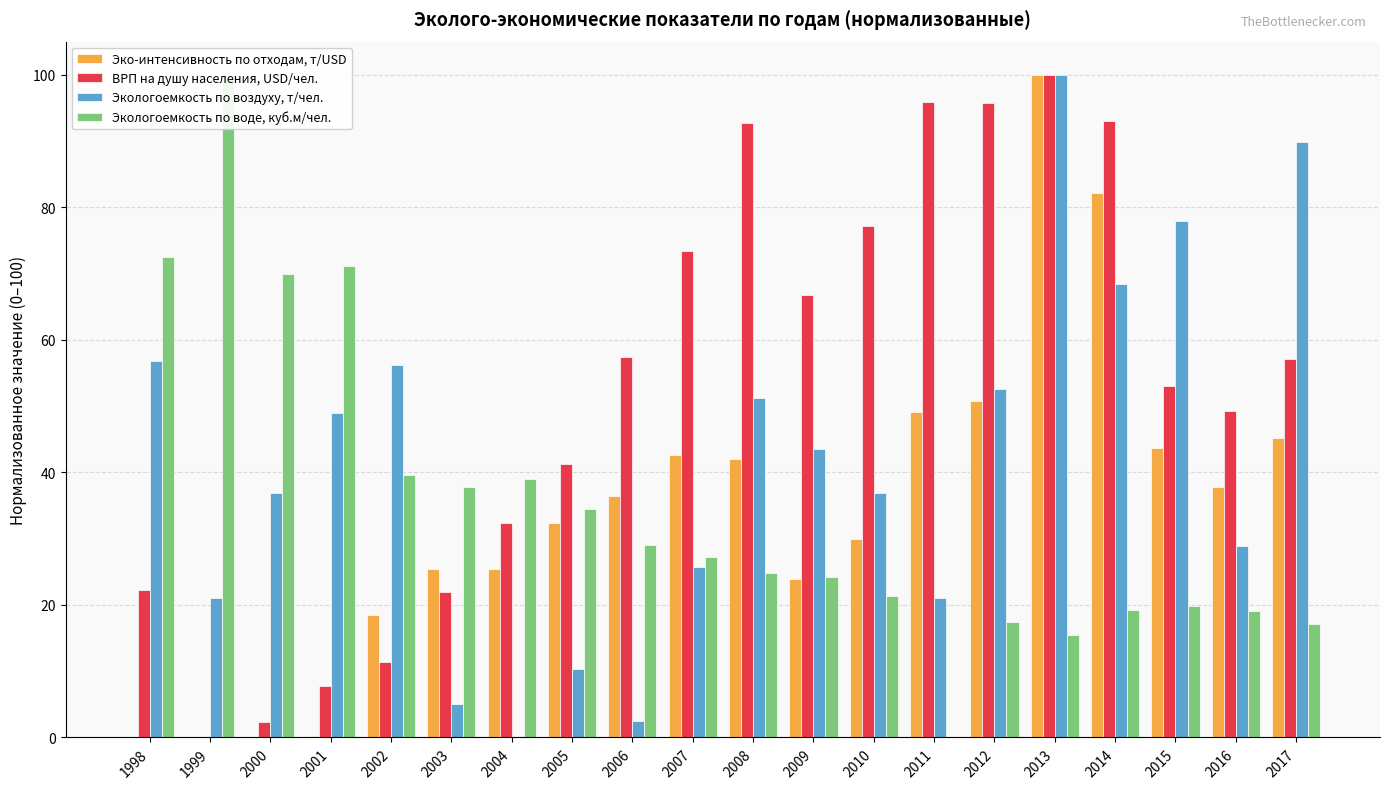

Reading right to left, list all the values displayed in this chart.

Эко-интенсивность по отходам, т/USD: 45.2	37.8	43.7	82.2	100.0	50.7	49.2	29.9	23.9	42.0	42.6	36.4	32.3	25.5	25.4	18.4	0.2	0.0	0.0	0.0
ВРП на душу населения, USD/чел.: 57.1	49.2	53.1	93.1	100.0	95.8	95.9	77.2	66.7	92.7	73.5	57.4	41.3	32.3	21.9	11.4	7.7	2.3	0.0	22.2
Экологоемкость по воздуху, т/чел.: 89.9	28.9	77.9	68.4	100.0	52.6	21.0	36.8	43.6	51.3	25.7	2.5	10.4	0.0	5.0	56.2	48.9	36.9	21.1	56.8
Экологоемкость по воде, куб.м/чел.: 17.2	19.1	19.8	19.2	15.5	17.5	0.0	21.3	24.2	24.9	27.2	29.1	34.5	39.0	37.8	39.6	71.2	70.0	100.0	72.5